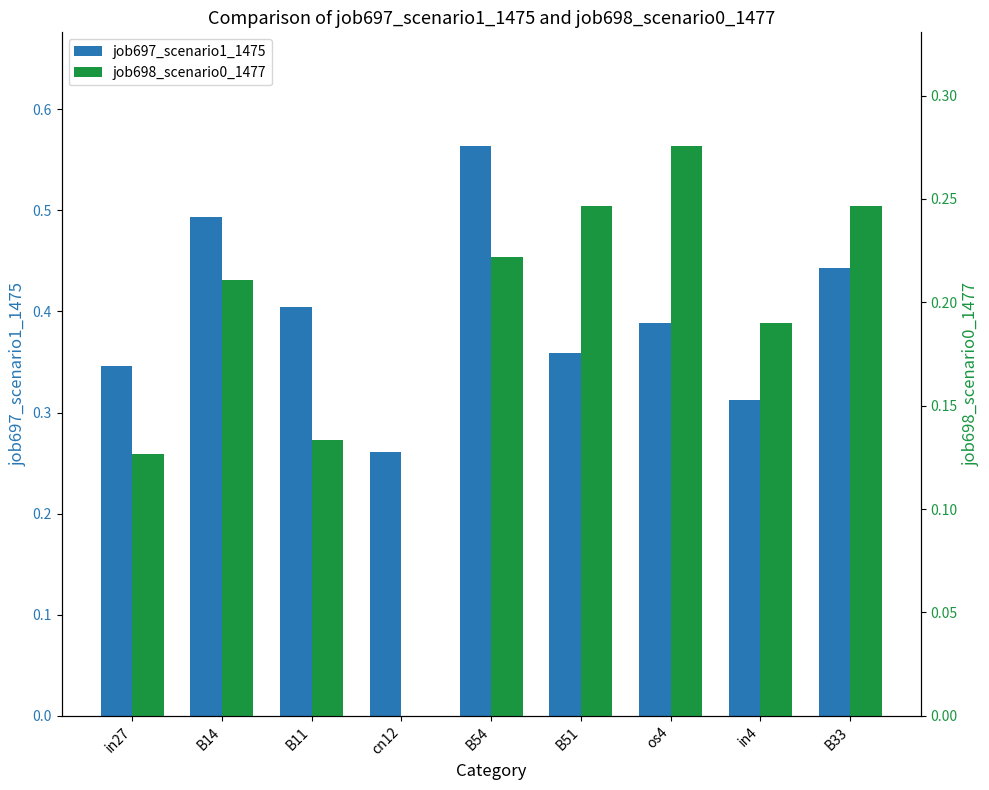

Are the bars horizontal?

No